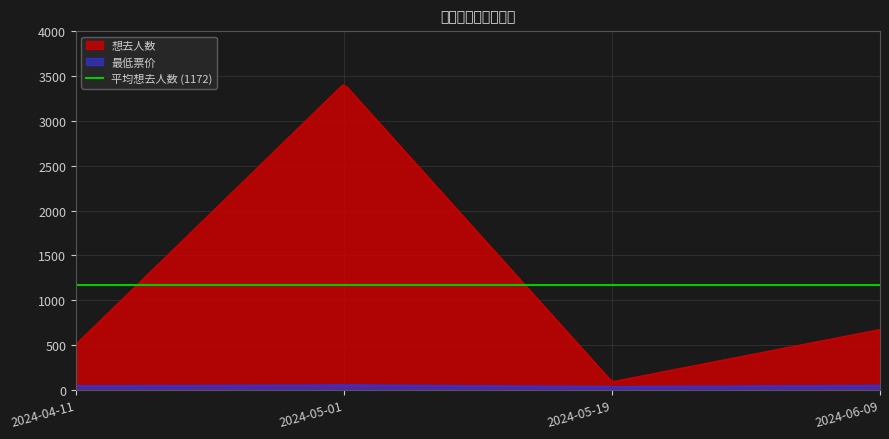

At which label does 最低票价 first exceed 50?

2024-05-01